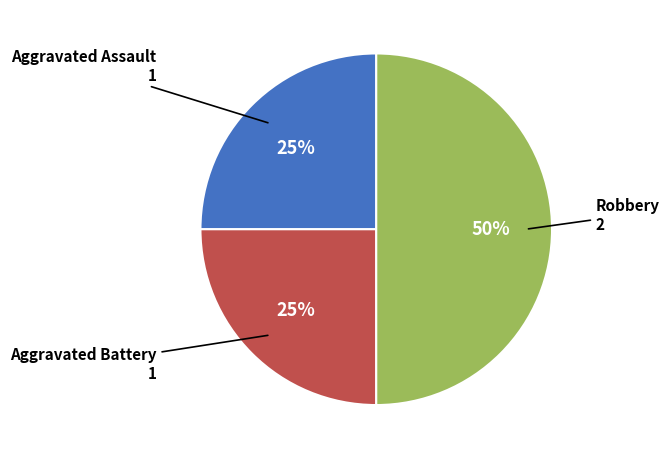

Which has a higher value, Robbery or Aggravated Assault?

Robbery